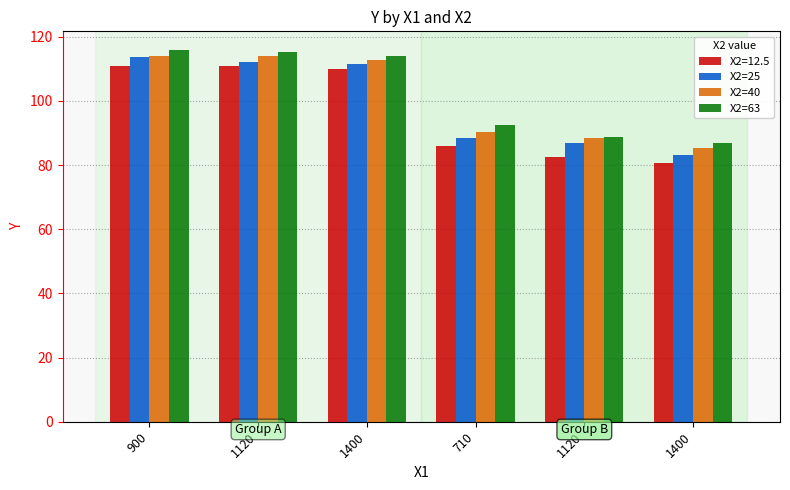

Are the bars horizontal?

No